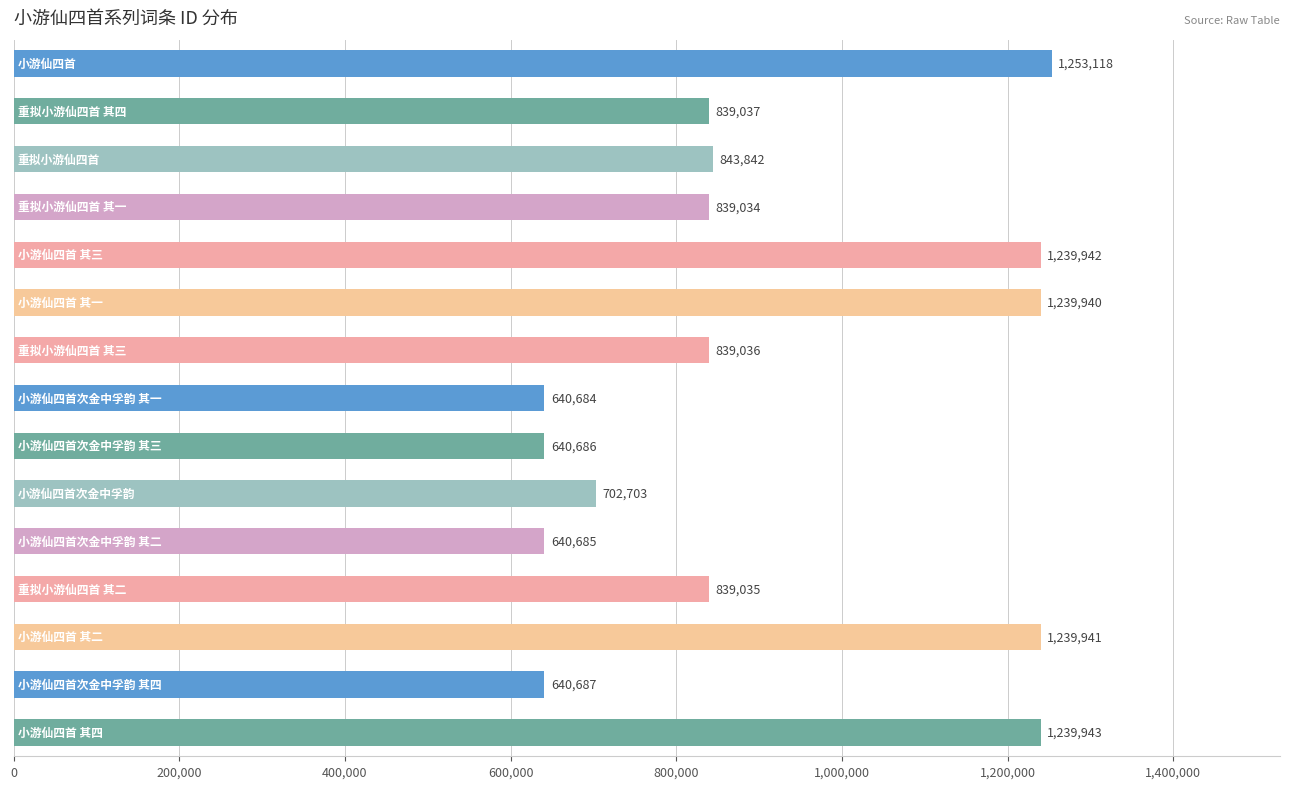

What is the value of the 15th bar from the top?

1239943